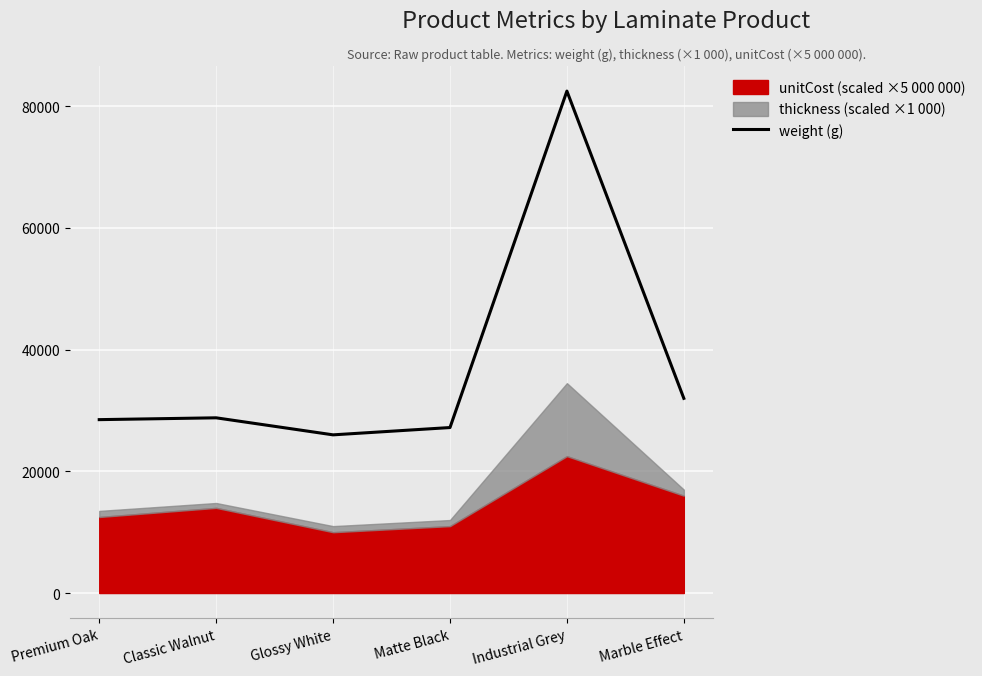

What is the difference between the maximum and minimum values?

56500